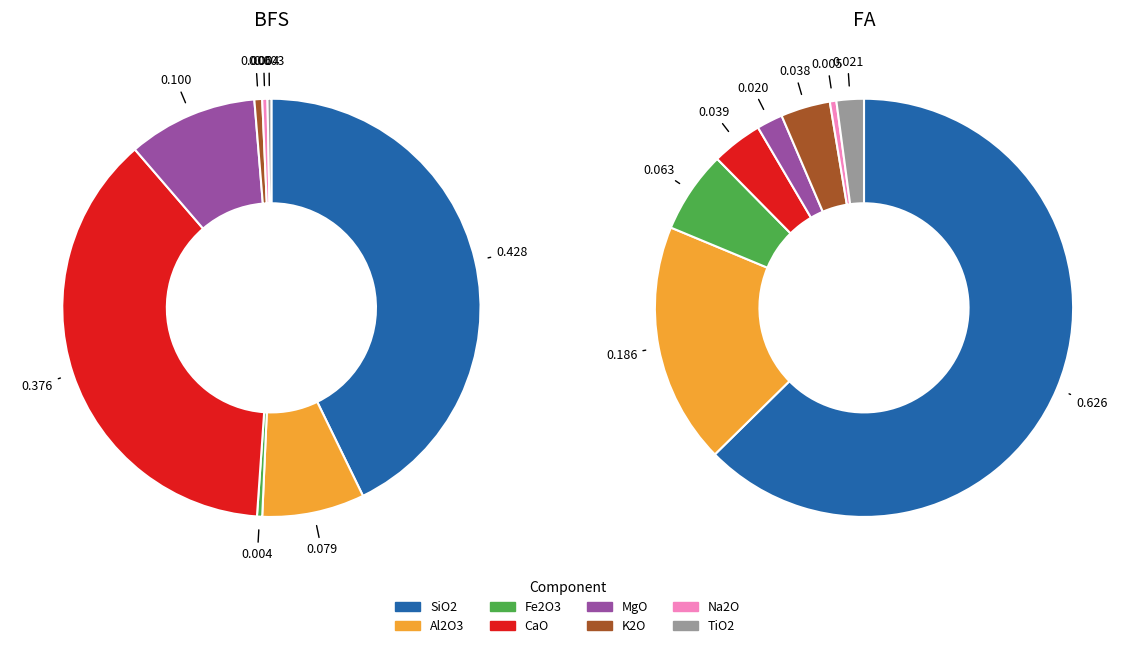

Count the number of slices in the pie.

8